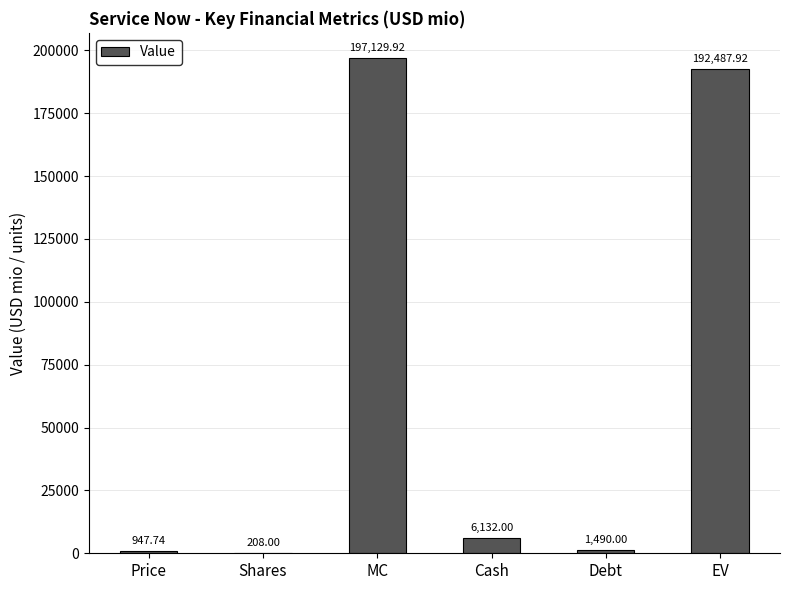

What is the change in value from Cash to EV?

+186355.9